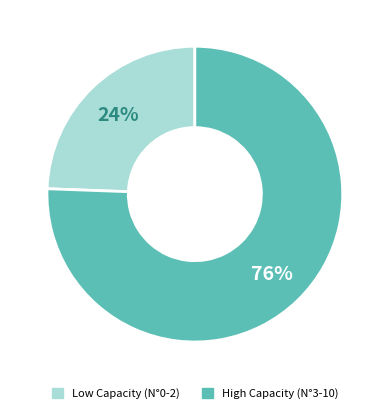

To the nearest percent, what is the average slice percentage?

50%